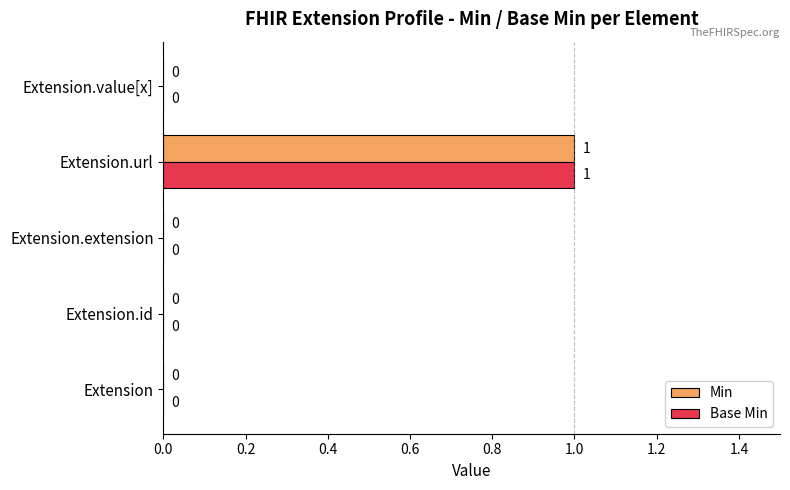

How many Base Min values are between 0 and 1?

5